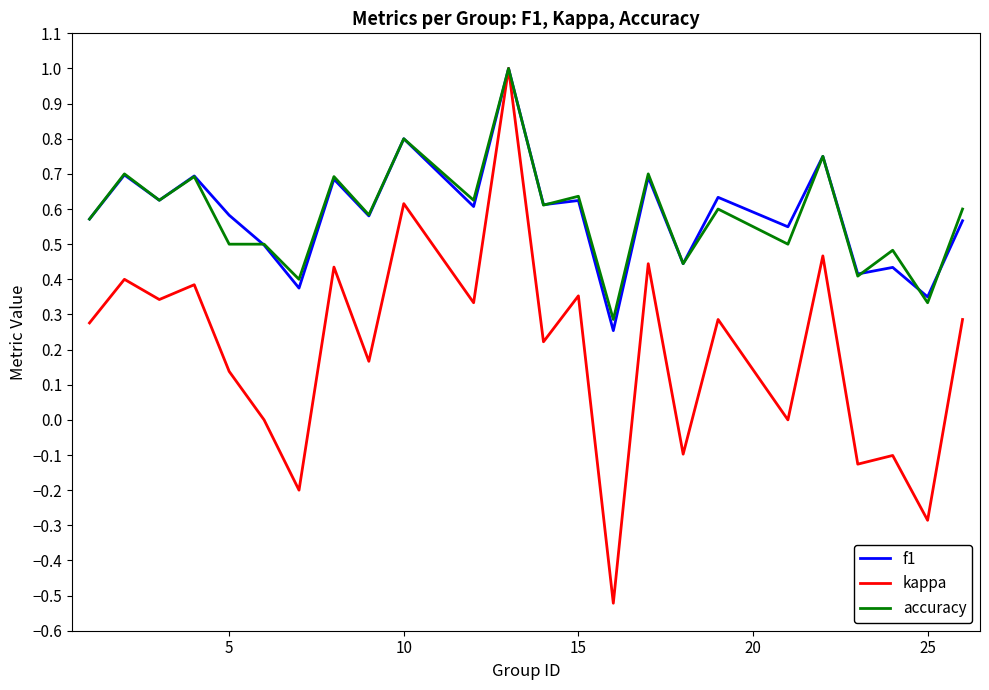

What is the maximum value for kappa?

1.0